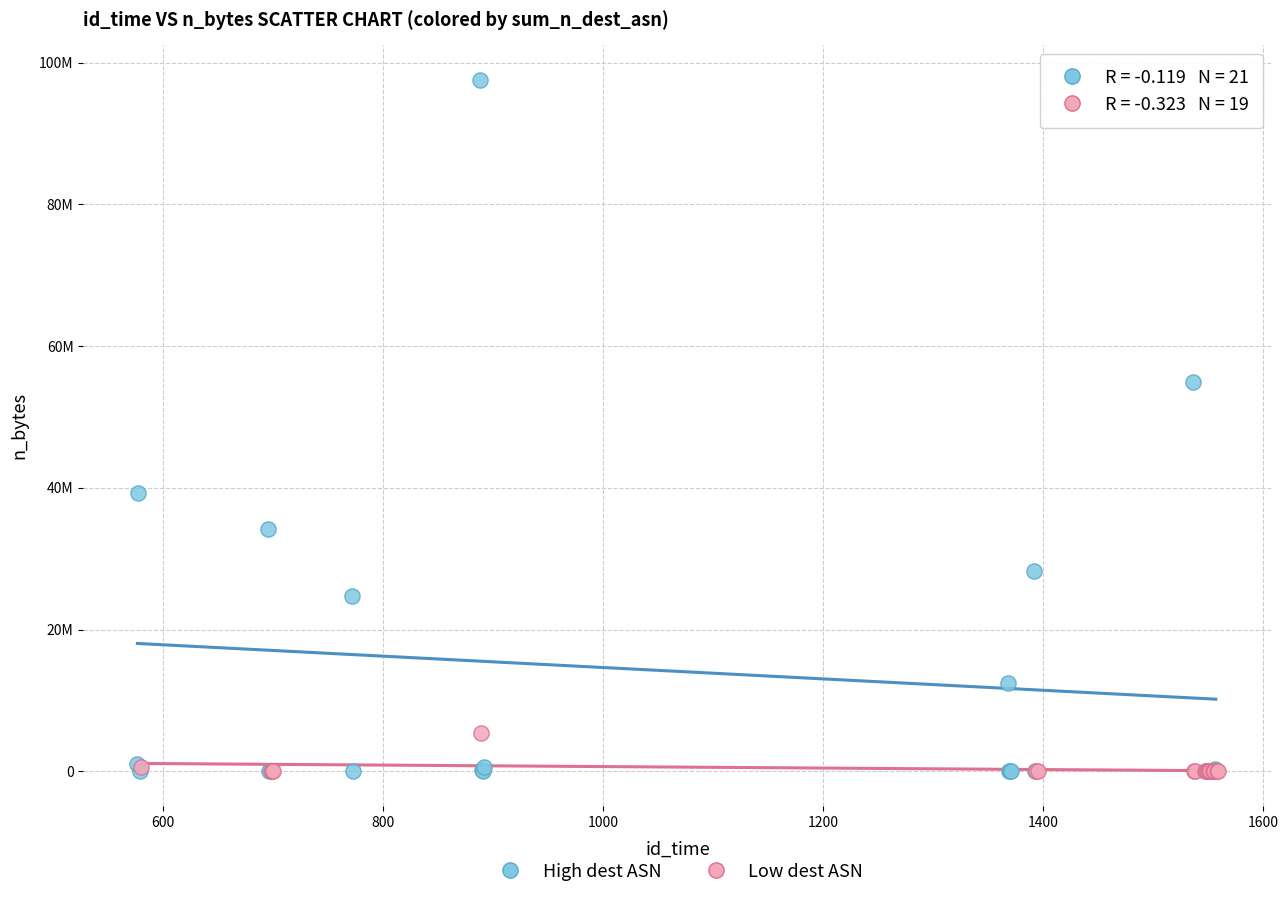

What are all the series names shown in the legend?

High dest ASN, Low dest ASN